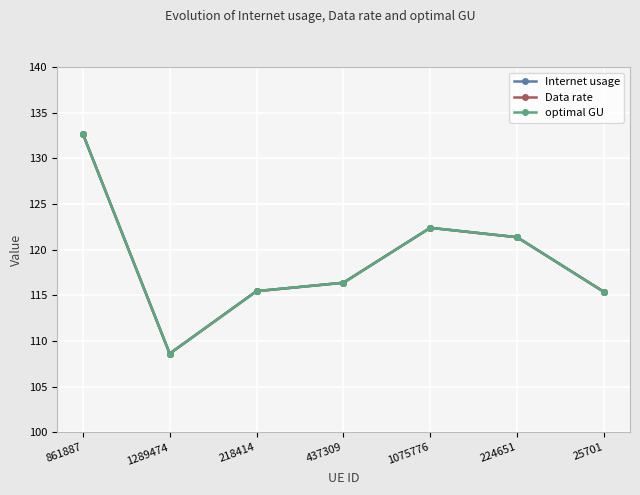

True or false: optimal GU and Internet usage intersect in this chart.

False